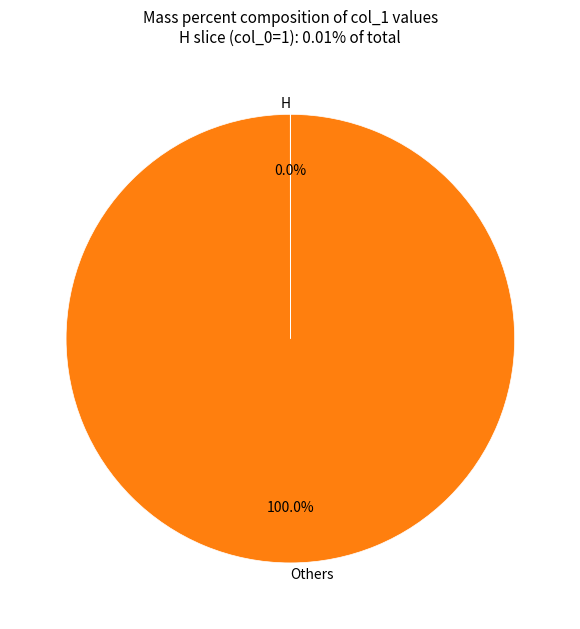

Which category has the biggest portion of the pie?

Others